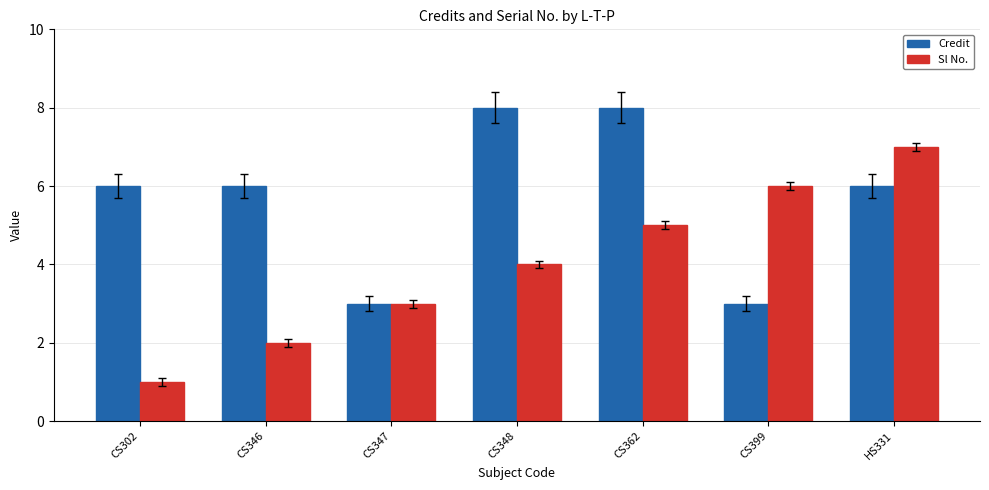

What is the lowest value of the Sl No. series?

1